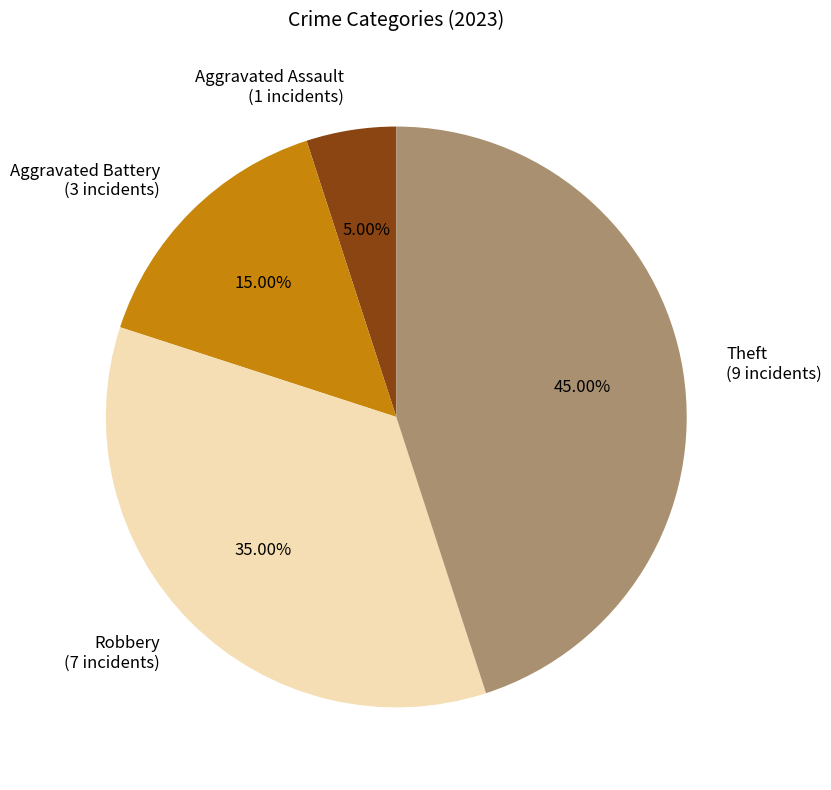

True or false: Aggravated Battery accounts for 15% of the total.

True